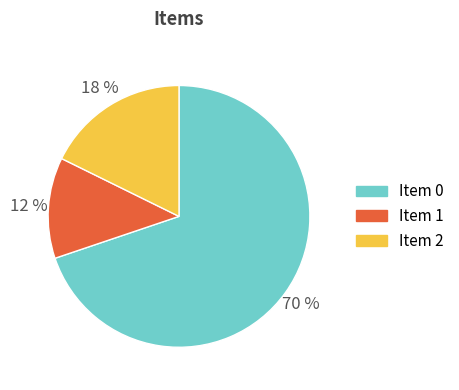

Do Item 2 and Item 1 together represent more than half of the pie?

No